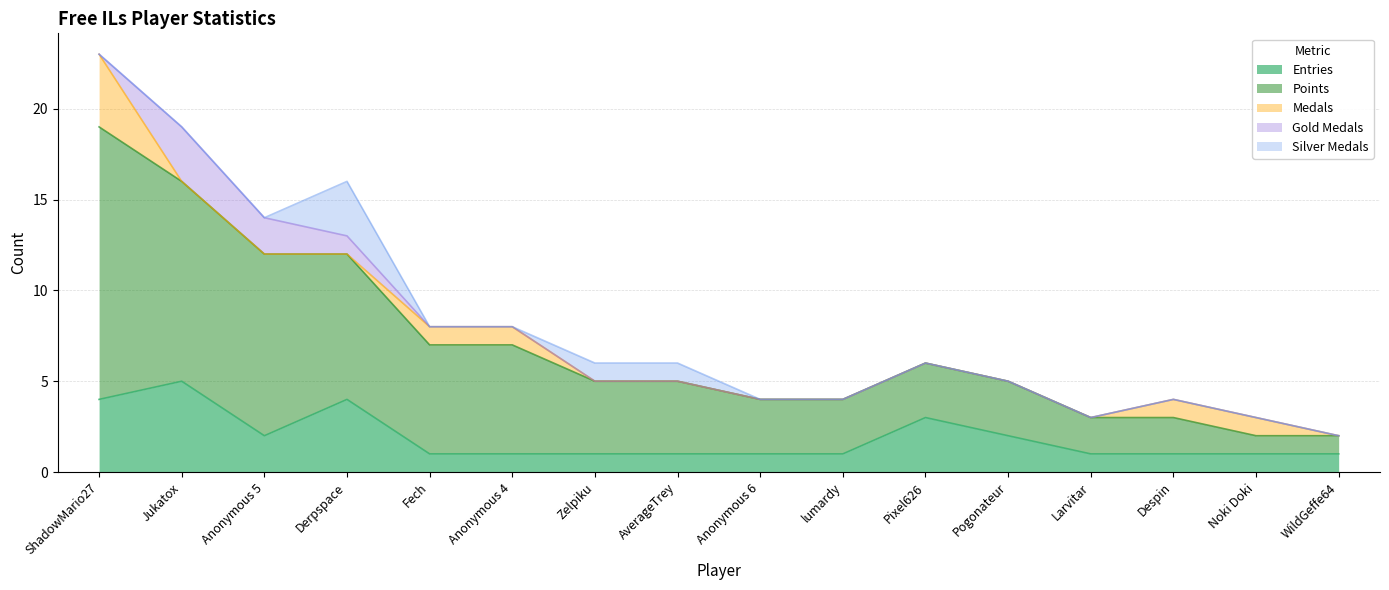

Where is the first local minimum for Entries?

Anonymous 5